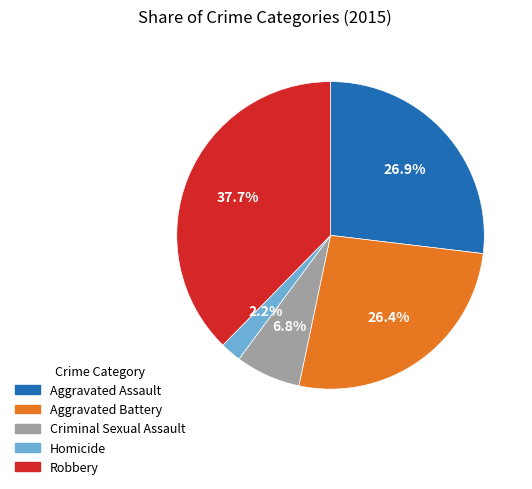

To the nearest percent, what is the difference between the Aggravated Battery and Homicide slice percentages?

24%